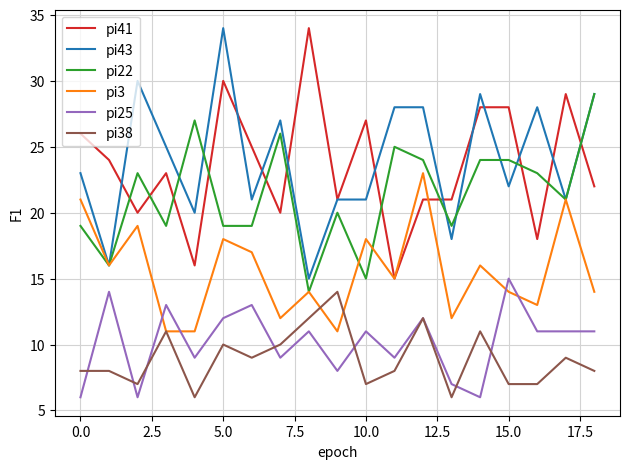

True or false: pi25 and pi41 cross at least once.

False